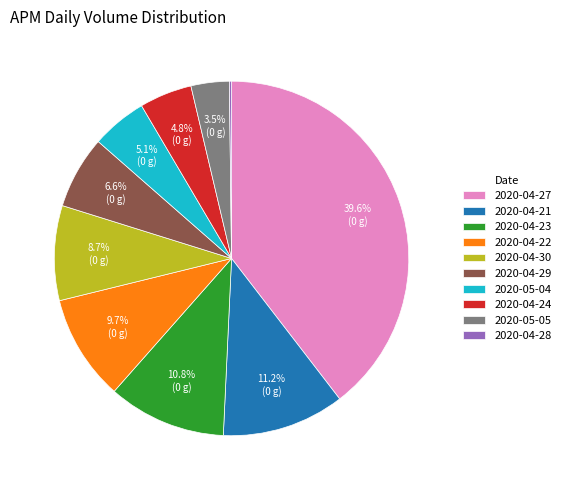

What is the ratio of the value at 2020-04-29 to the value at 2020-04-24?

1.4